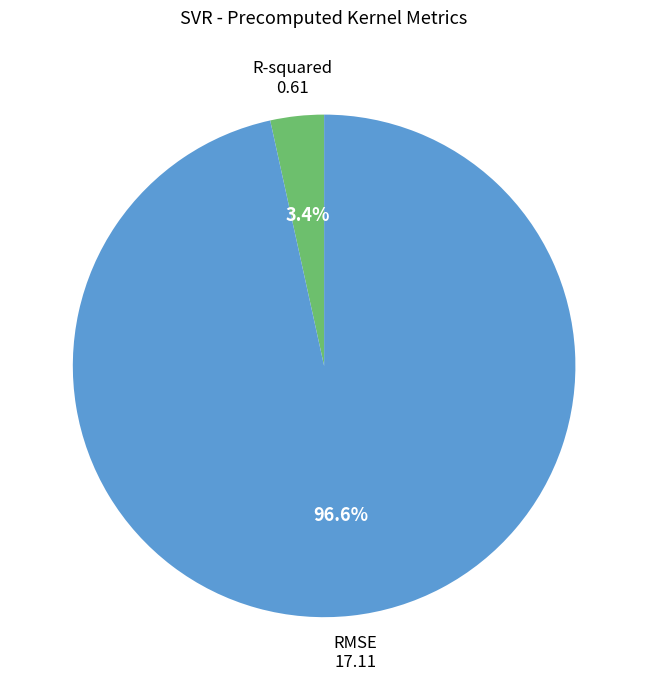

The RMSE slice represents 97% of the pie. True or false?

True